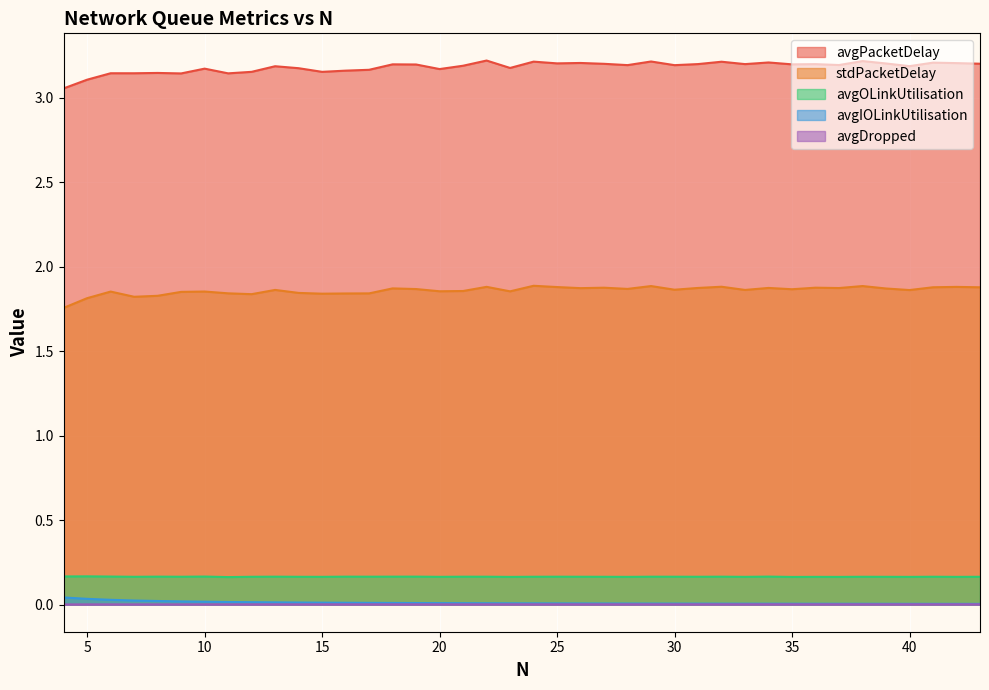

Is the value of avgOLinkUtilisation at 6 greater than the value of stdPacketDelay at 43?

No